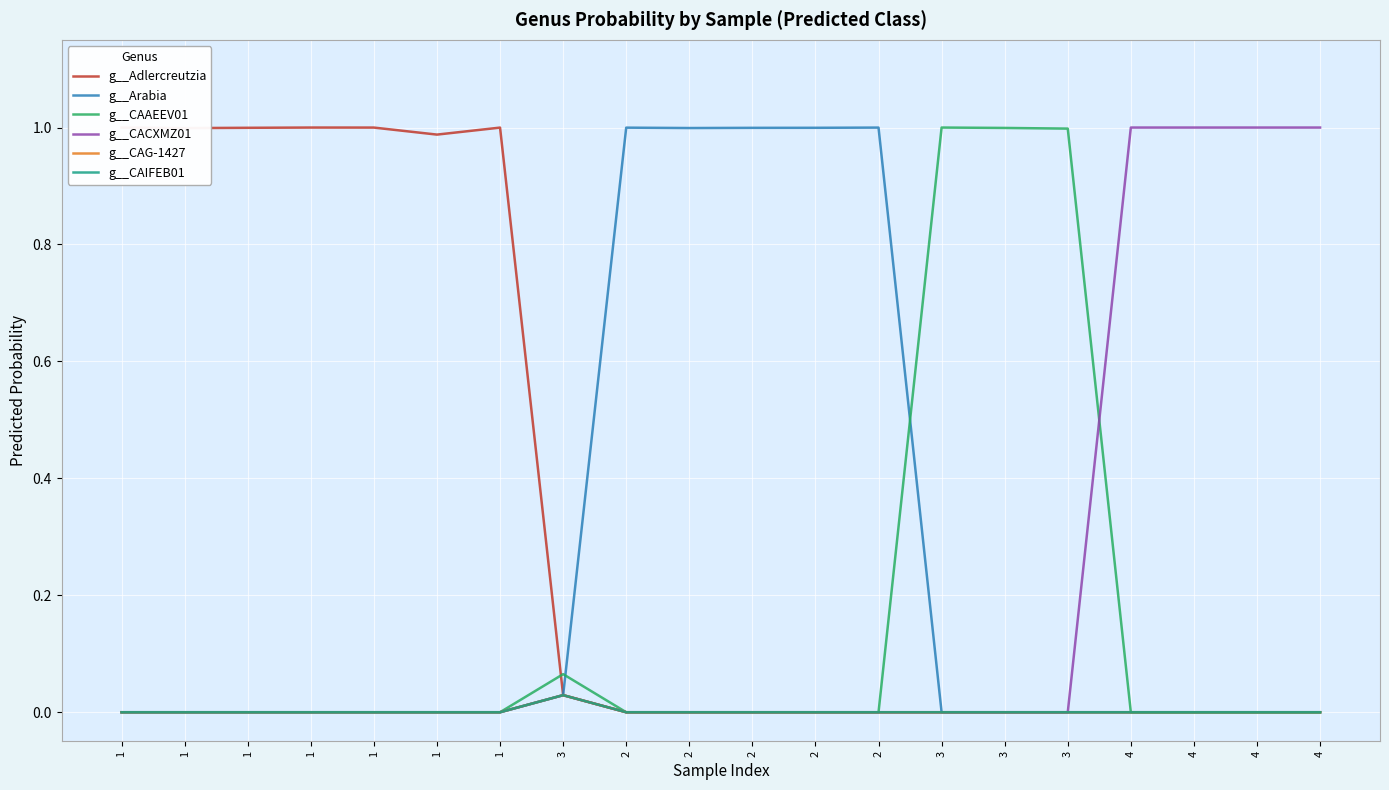

Is this an area chart (filled region under the line)?

No